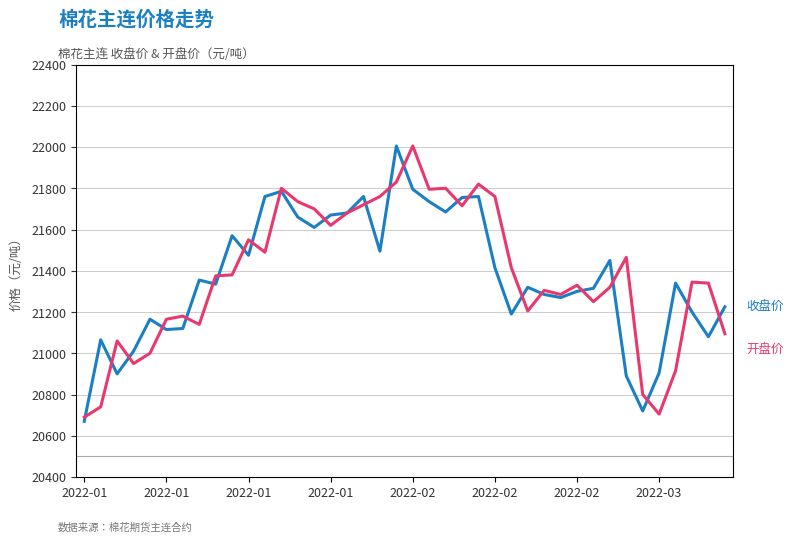

How many lines are shown in the chart?

2